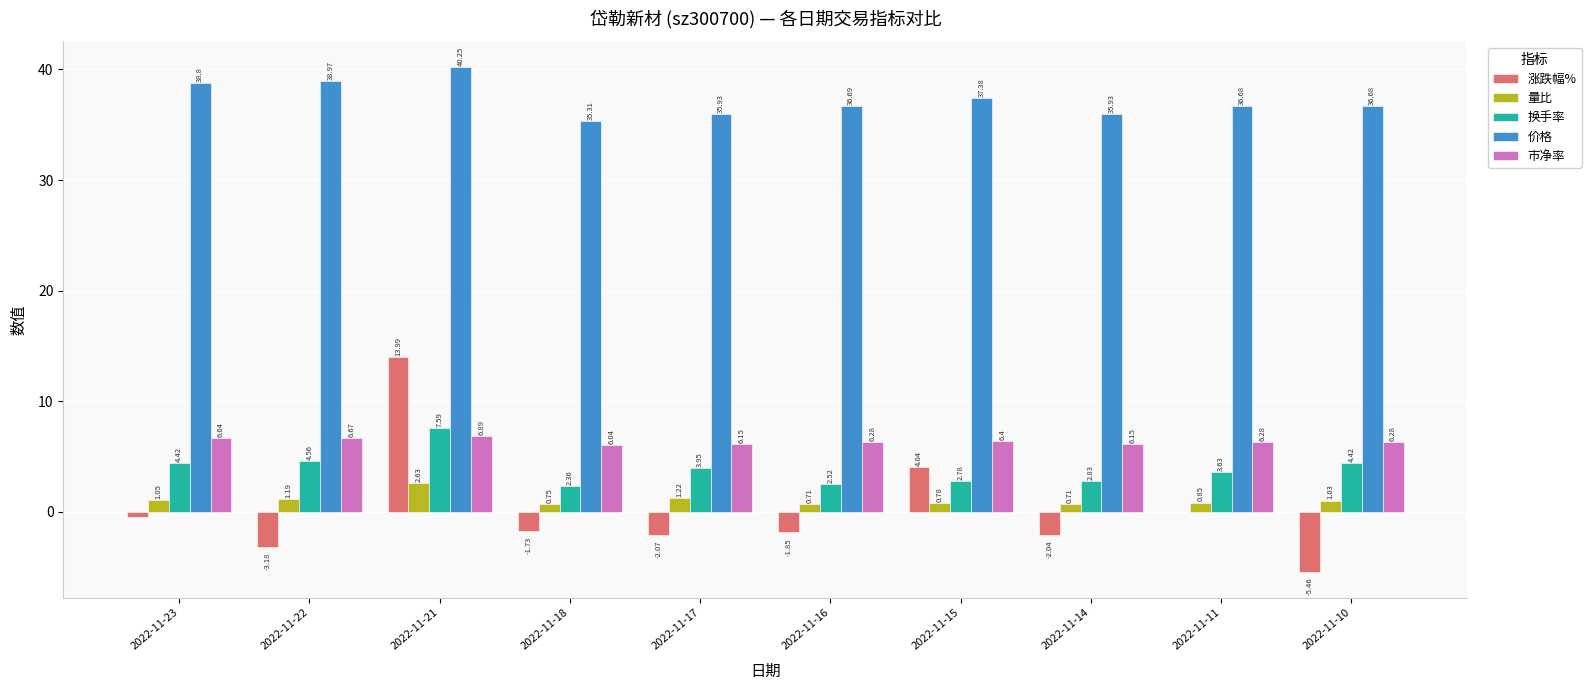

Between 2022-11-23 and 2022-11-10, which series saw the biggest shift?

涨跌幅%